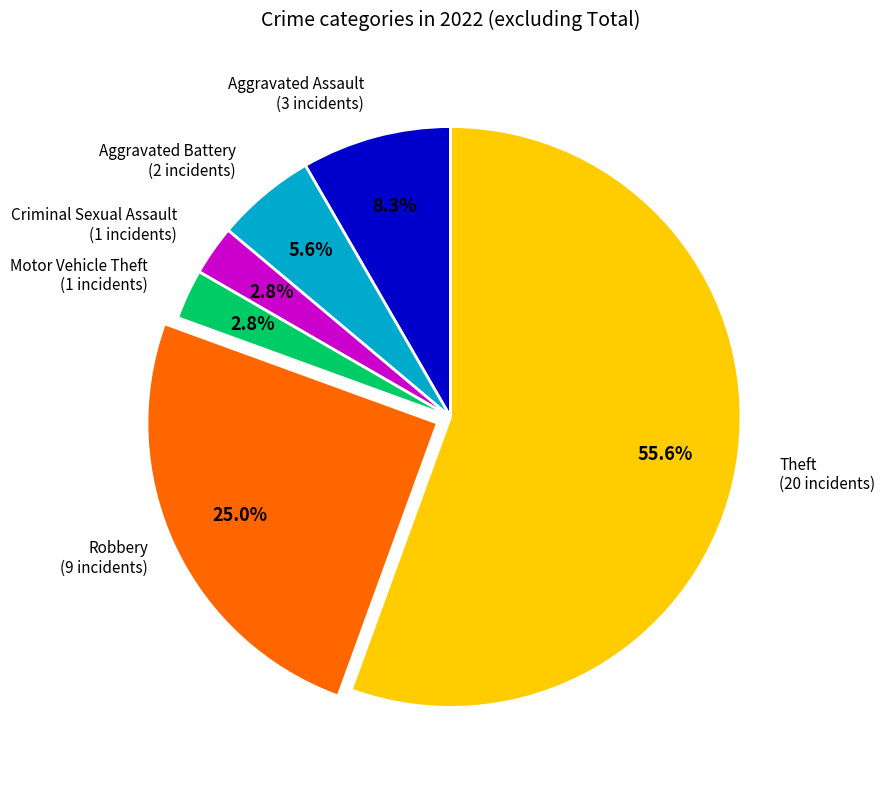

Is there a majority slice in this chart?

Yes